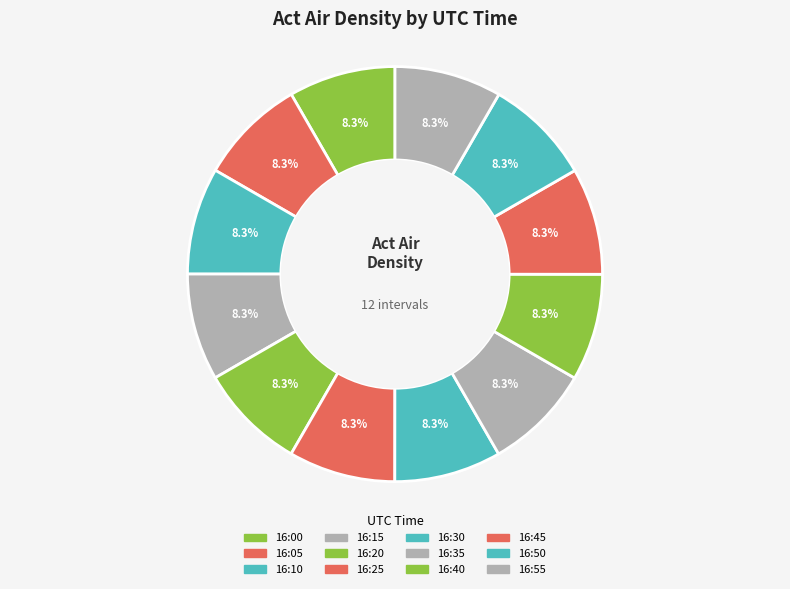

What percentage is the 16:50 slice, to the nearest percent?

8%